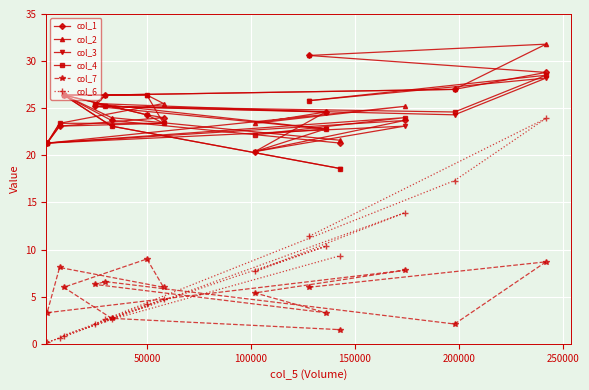

At how many categories does at least one series exceed 16?

15